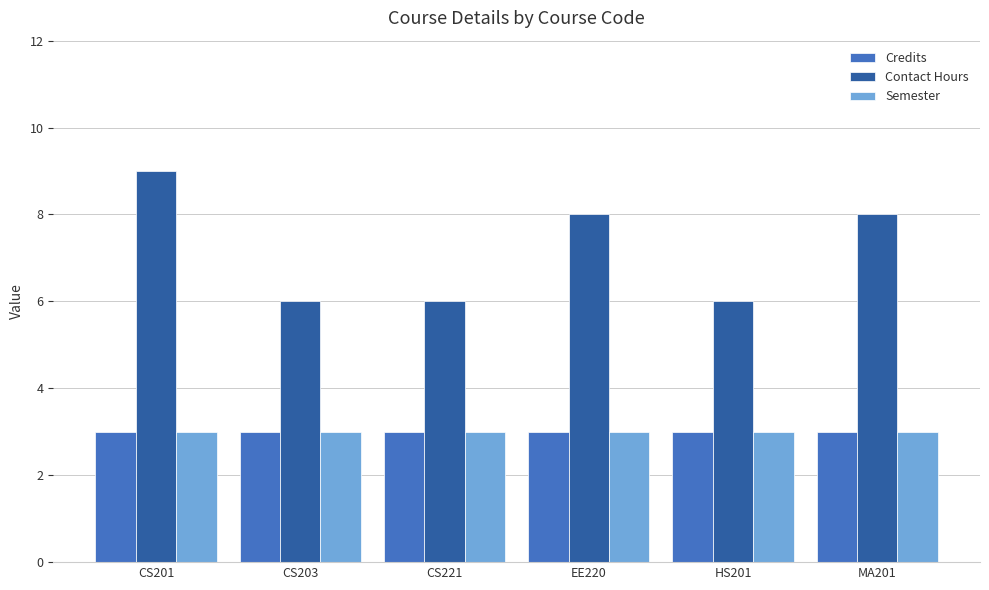

How many series are shown in this chart?

3